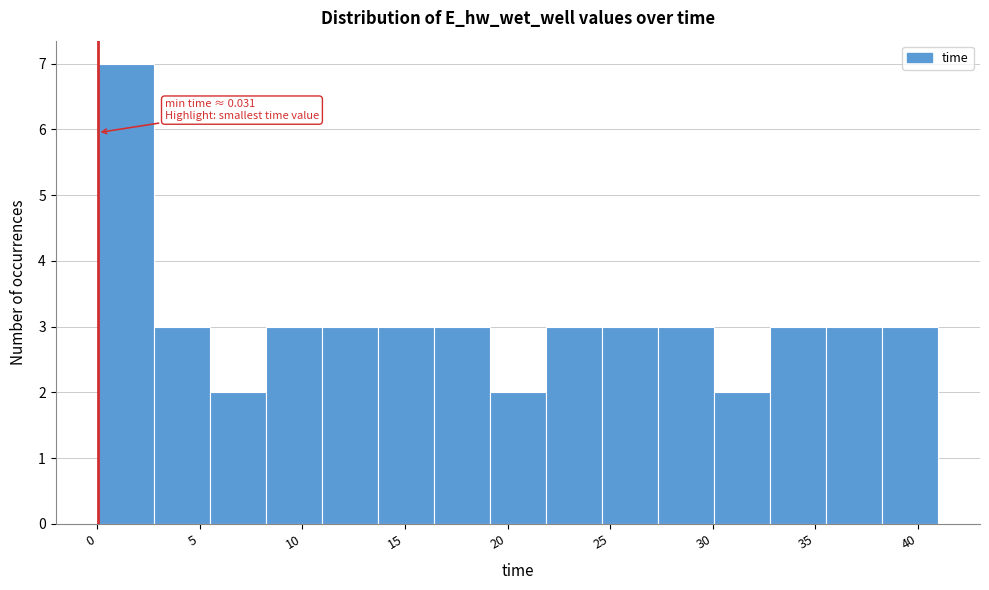

Which range on the x-axis has the tallest bar?

0.0 to 3.0